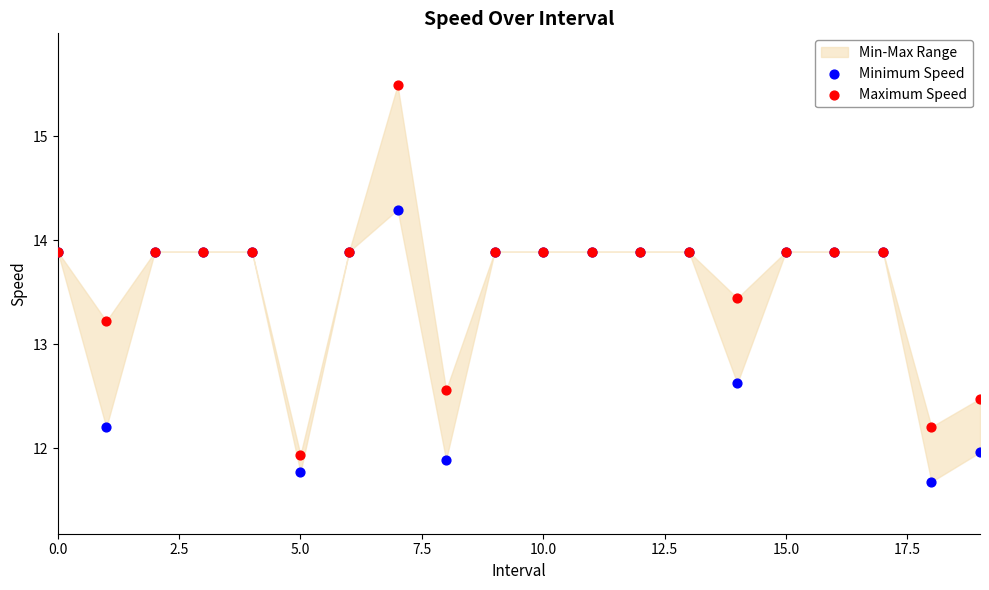

Which series contains the highest Y value?

Maximum Speed